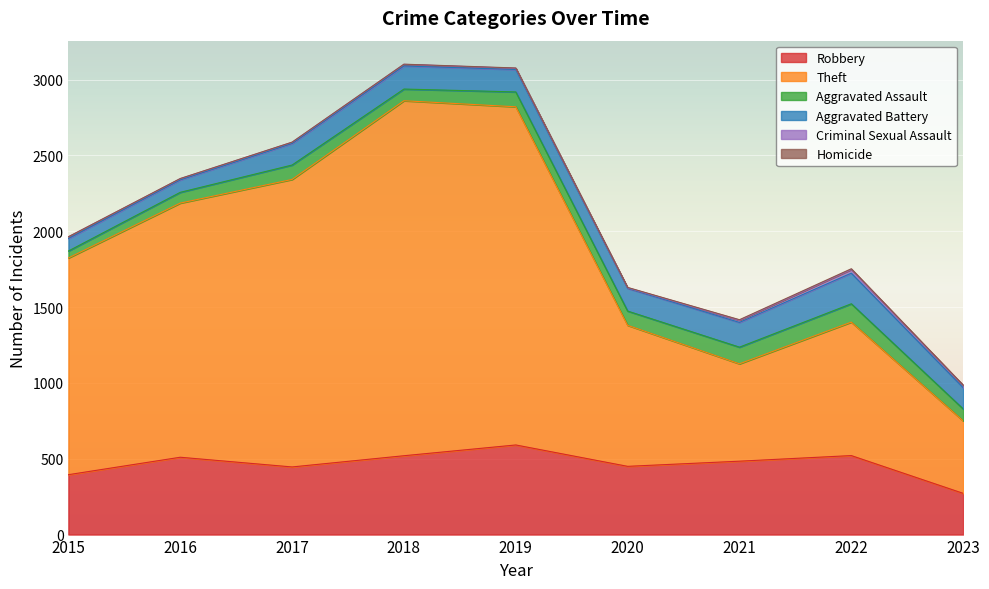

True or false: Robbery has a value of 455 at 2023.

False